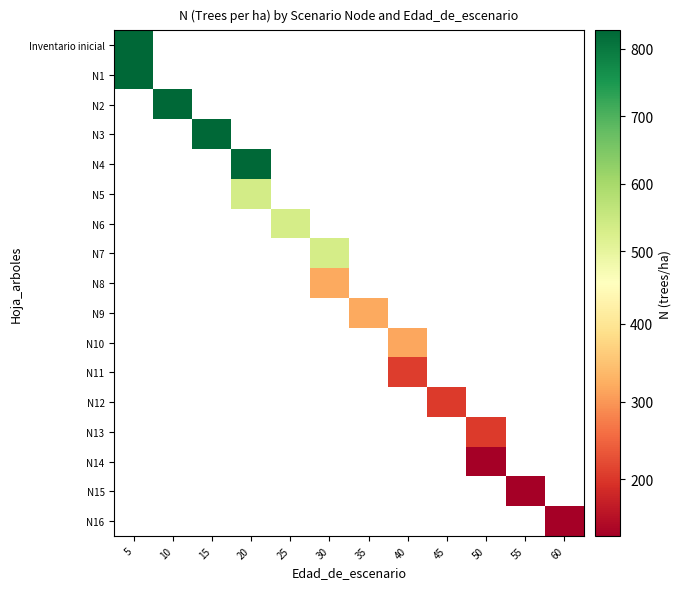

What is the smallest value displayed?

127.1